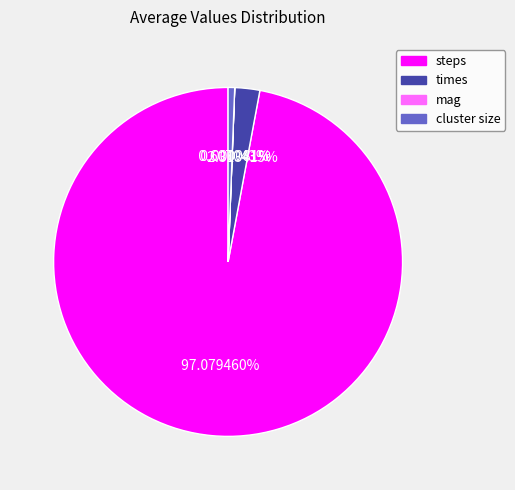

What percentage do steps and cluster size together represent?

97.7%